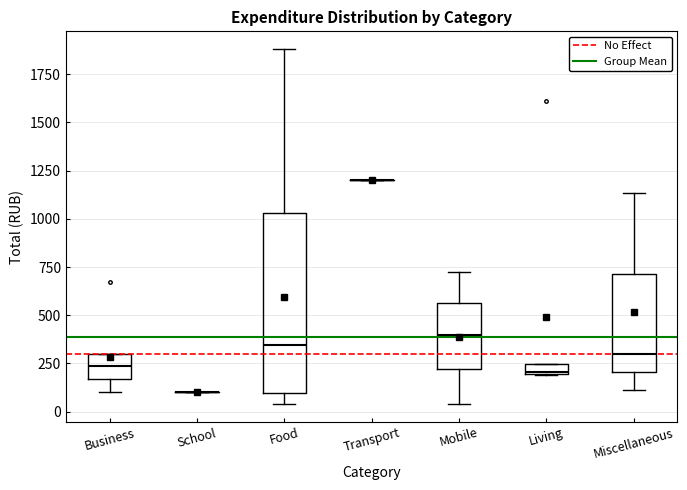

Which box is the tallest, from its lower edge to its upper edge?

Food